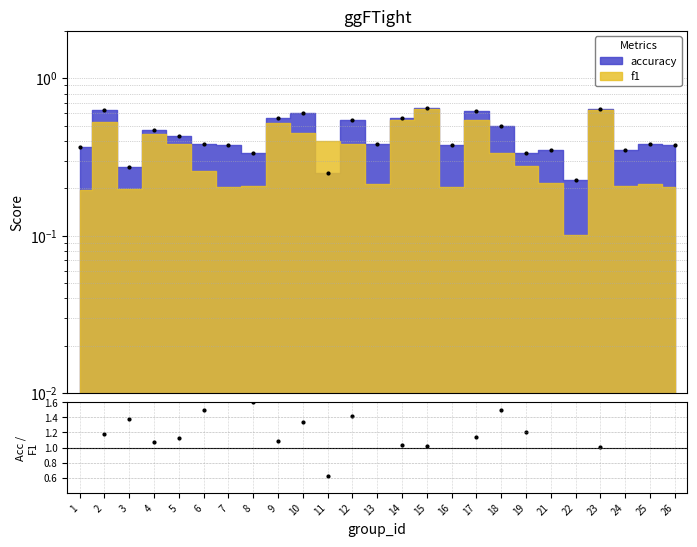

What is the value of the 14th point from the left?

1.0